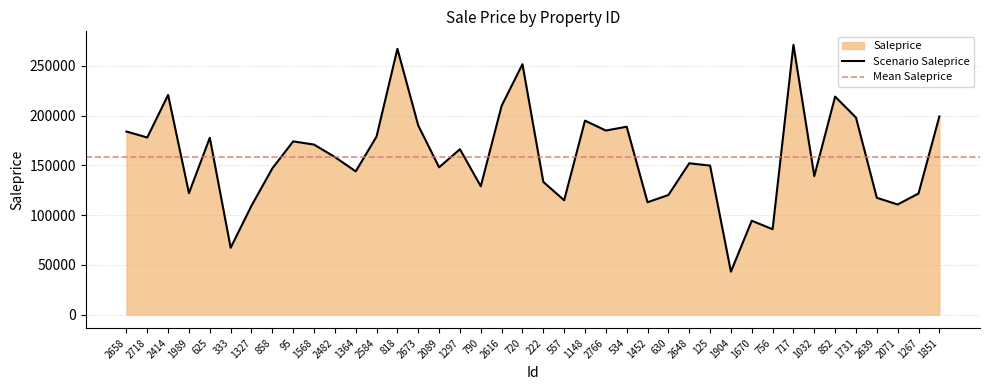

Which category has the lowest value across all series?

1904